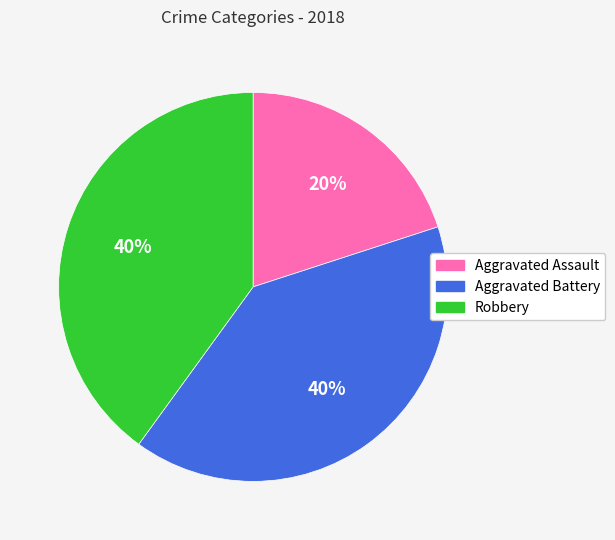

Approximately how many times larger is the value at Aggravated Battery compared to Robbery?

1.0